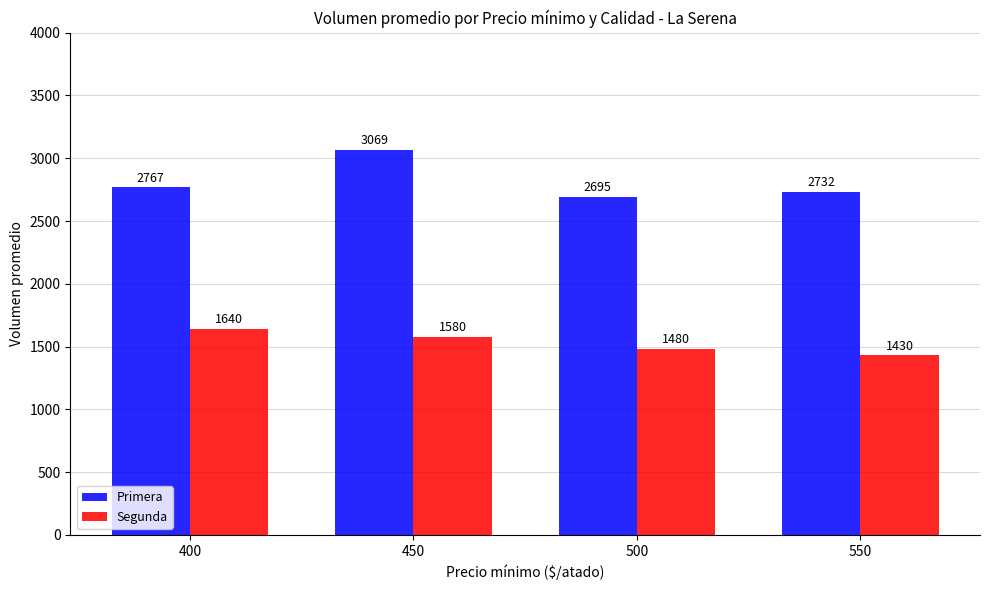

True or false: Primera has a value of 4291 at 550.

False